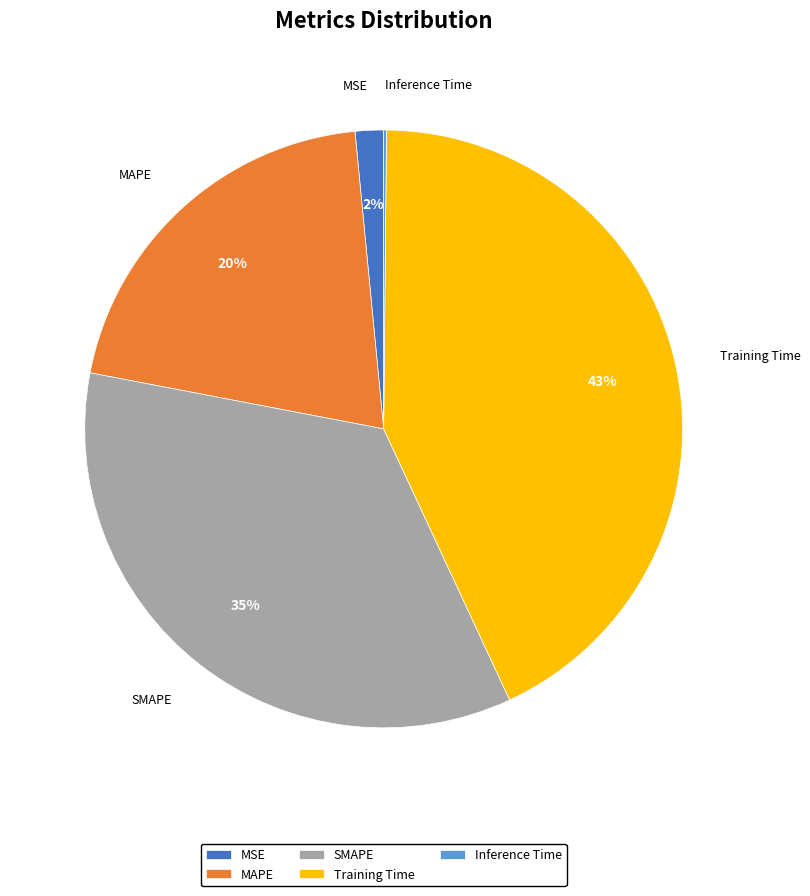

Combined, do MAPE and Training Time account for over 50%?

Yes